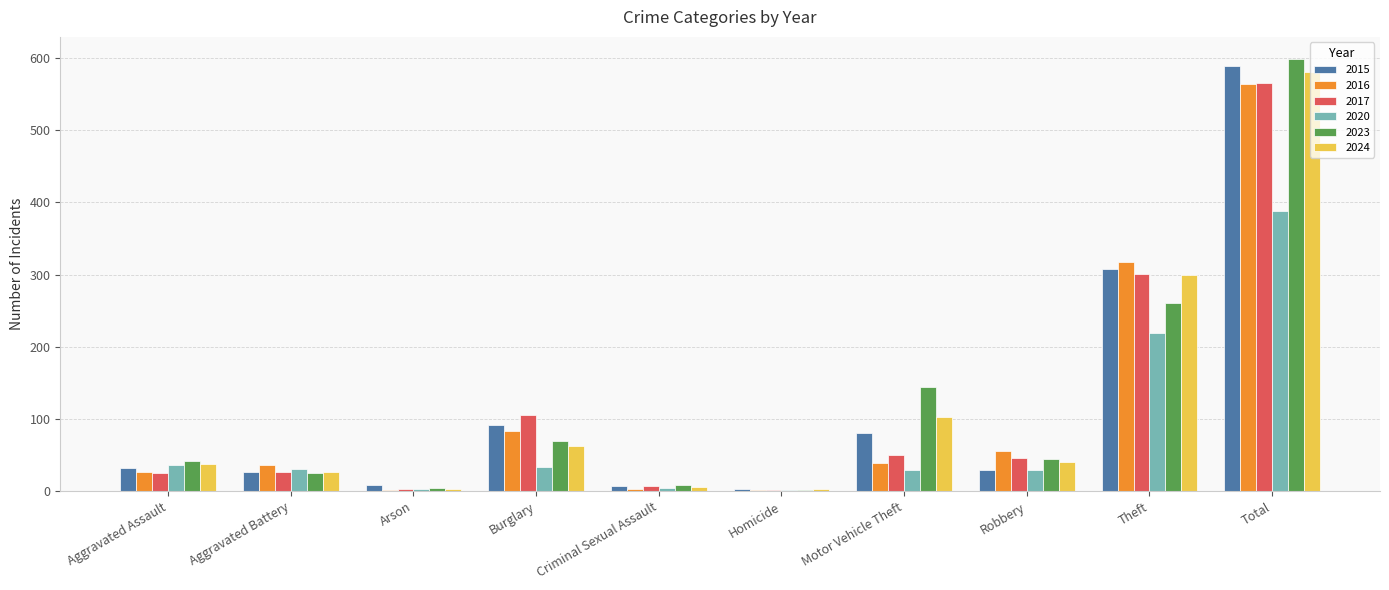

How many distinct data groups are displayed?

6